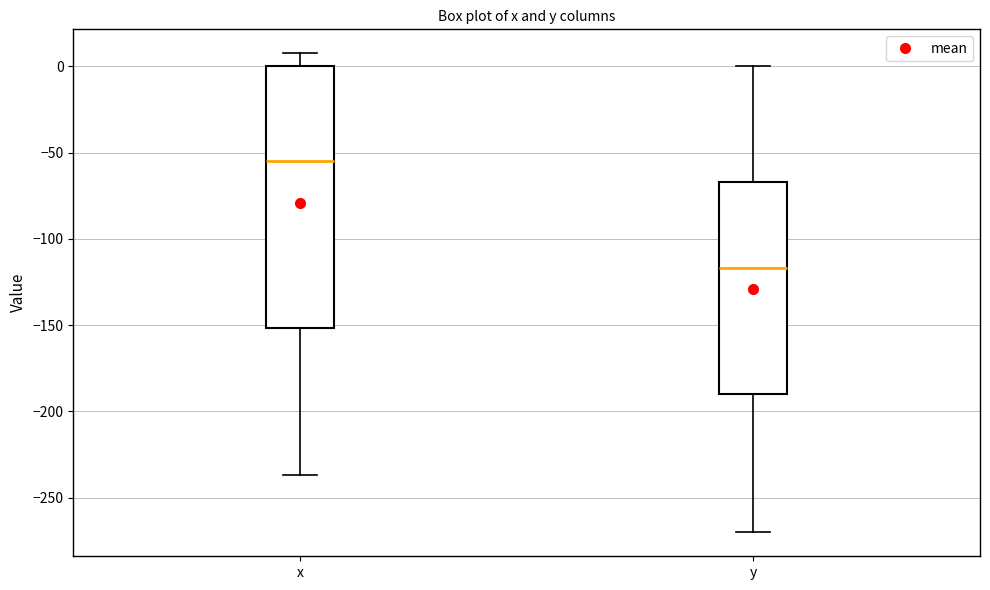

Where does the median line of the box for x sit on the y-axis? The values are not printed on the chart, so give them approximately, as read against the axis.

-55